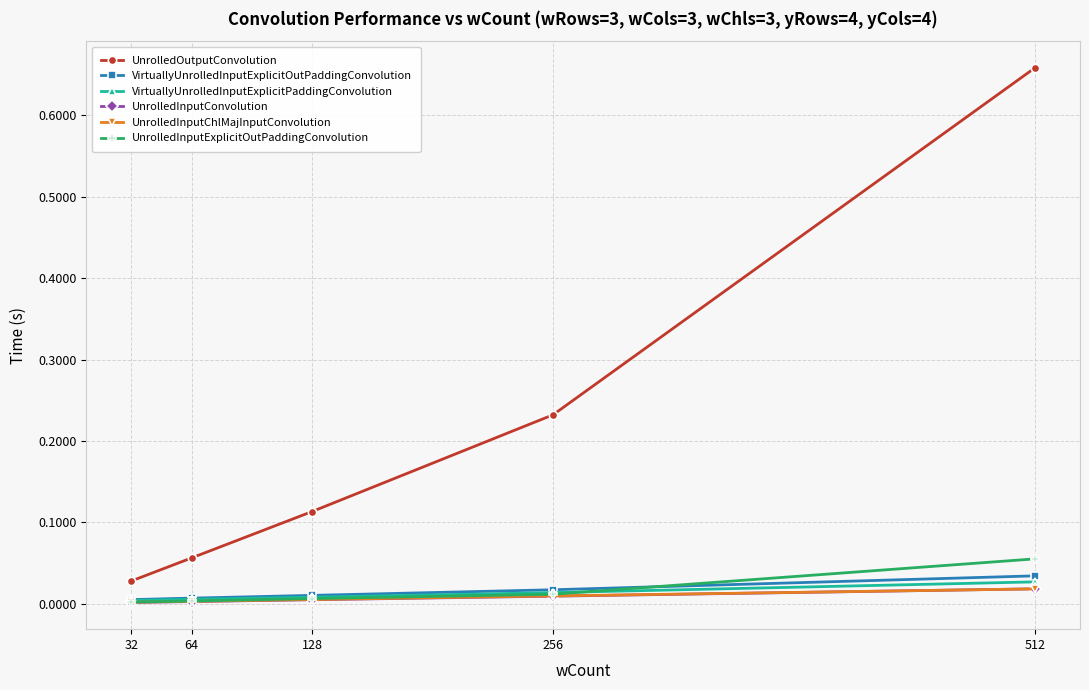

Which category has the highest value in the VirtuallyUnrolledInputExplicitOutPaddingConvolution series?

512